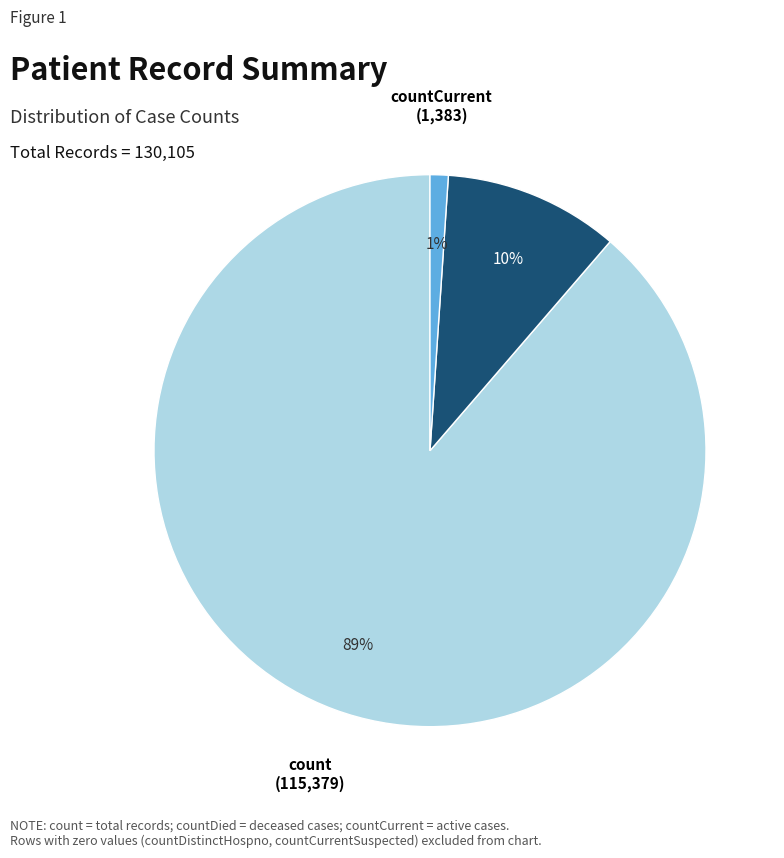

Does any single category account for the majority?

Yes